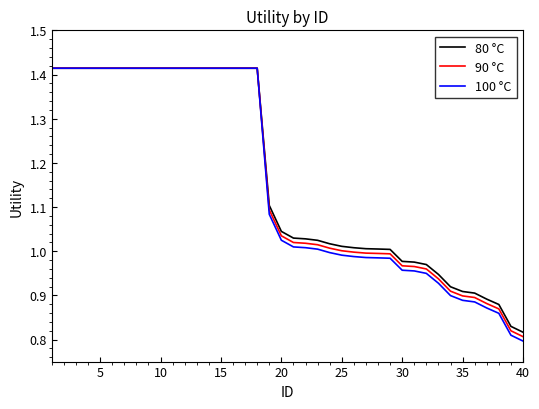

Which series has the widest spread of values?

100 °C